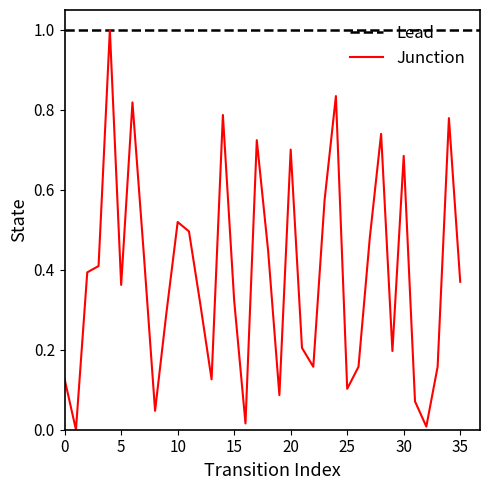

What is the sum of all values?

14.0